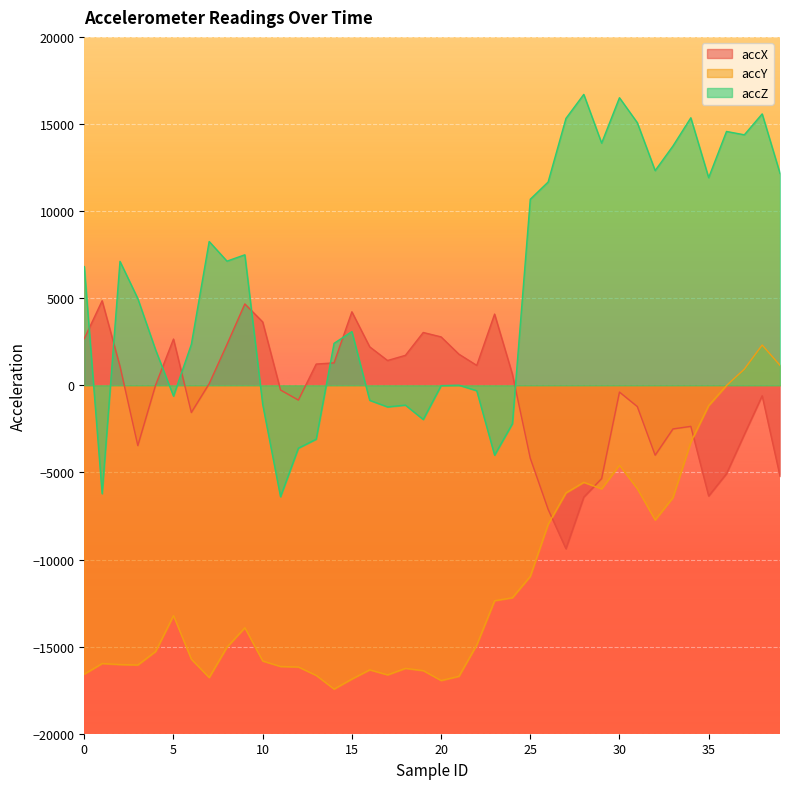

What is the total value across all series at 17?

-16436